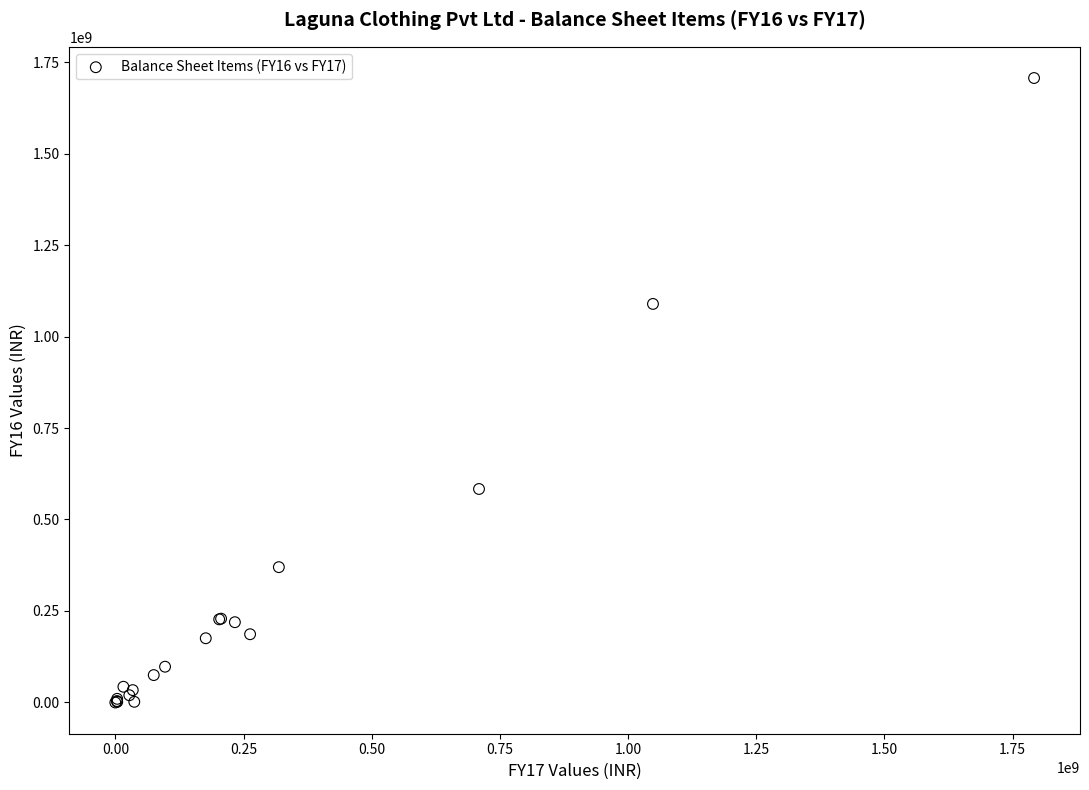

What Y value in the scatter plot is closest to 853110752?

1089014585